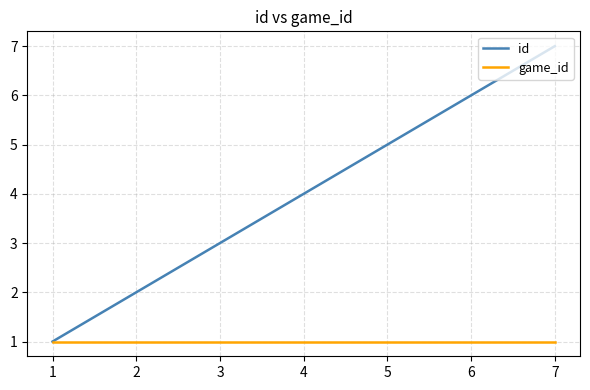

Rank the series at 7 from lowest to highest value.

game_id, id